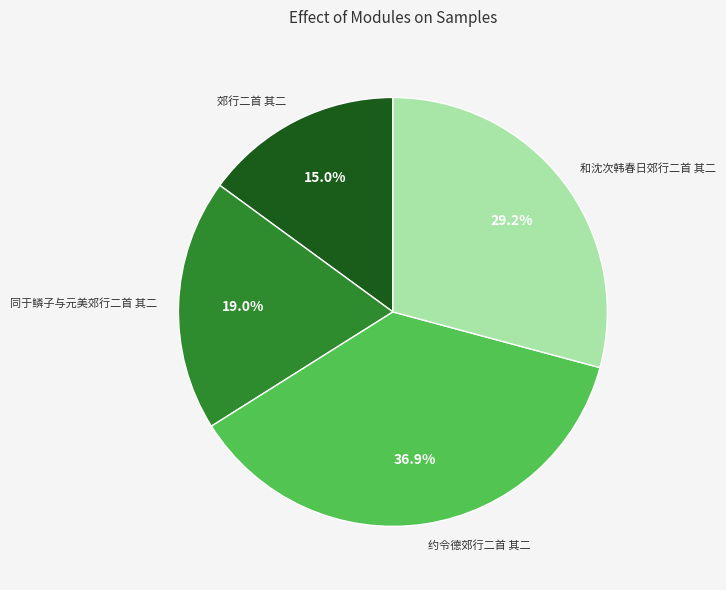

Count the number of slices in the pie.

4